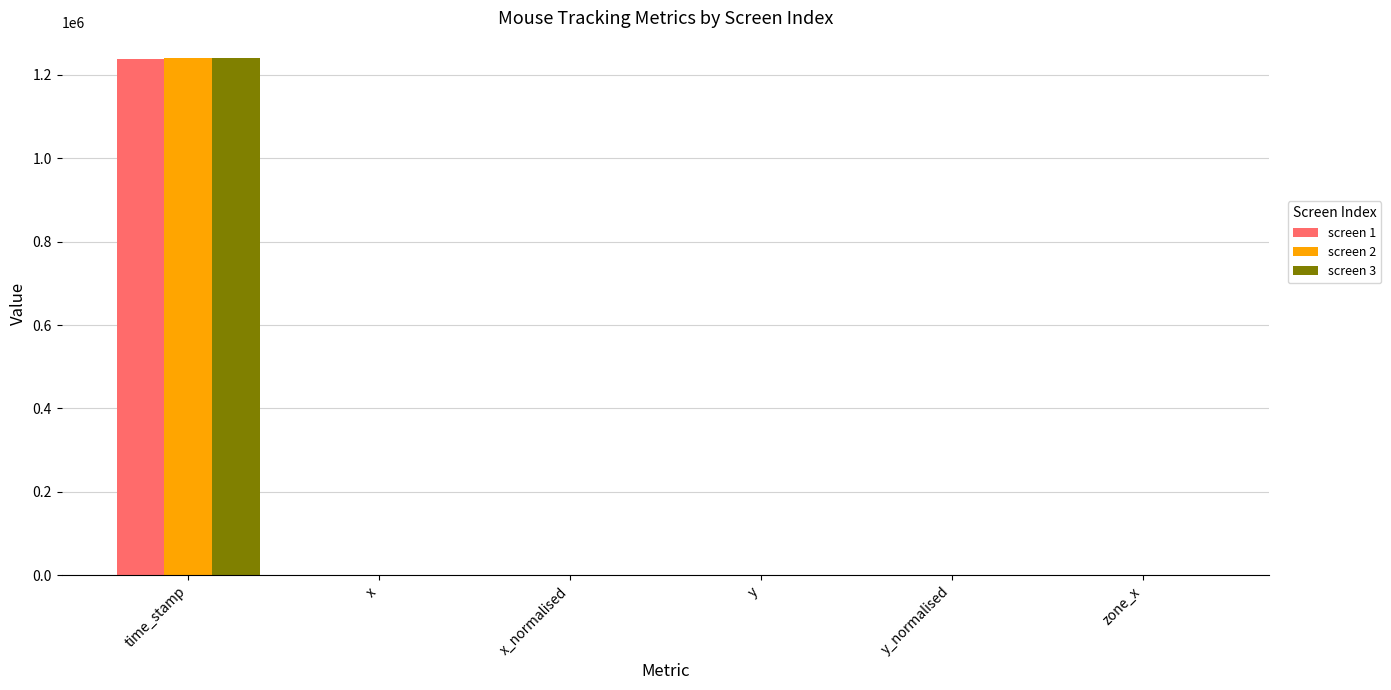

The screen 3 series shows 1967568.6 at time_stamp. True or false?

False